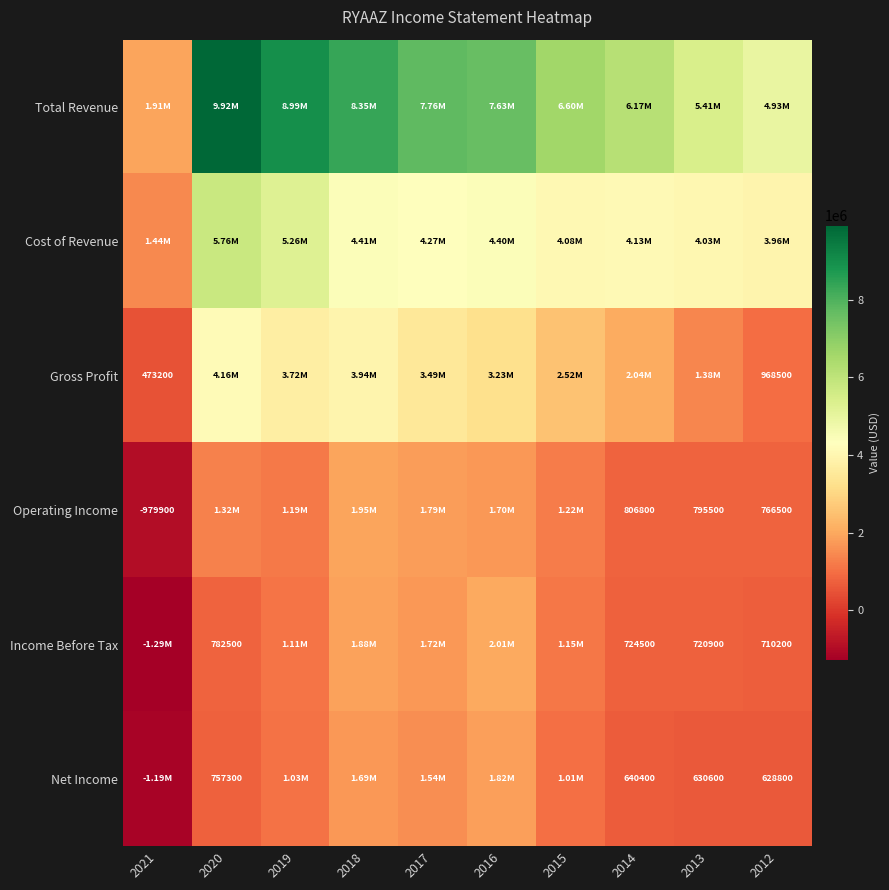

What is the total value across all series at 2020?

22689700